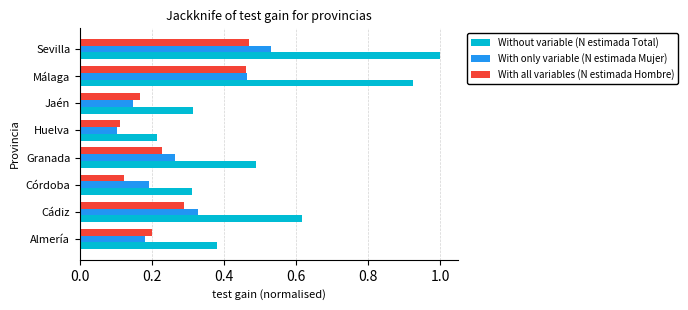

Which category has the lowest value in the With only variable (N estimada Mujer) series?

Huelva